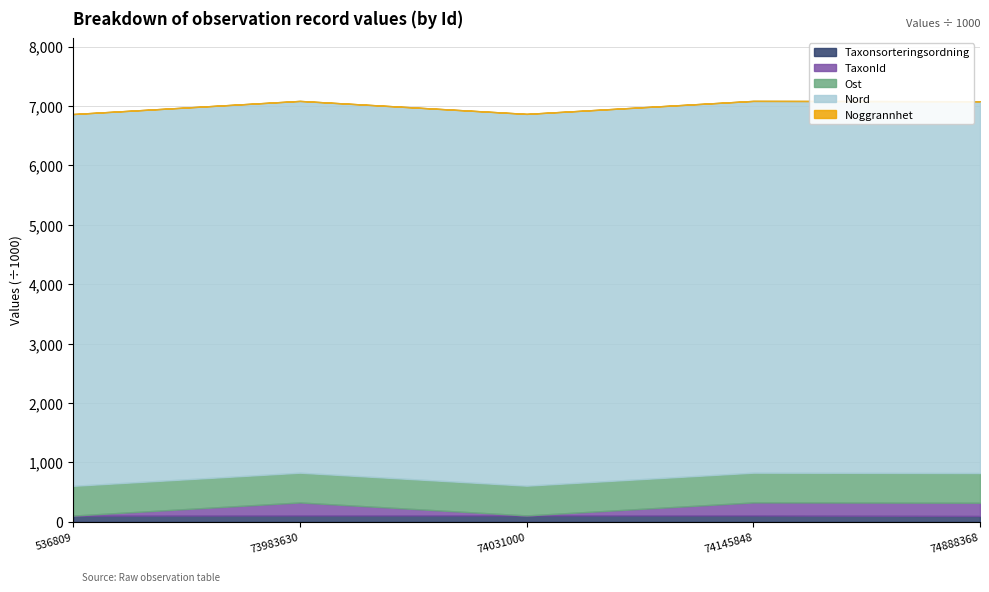

The Ost series shows 254912 at 73983630. True or false?

False